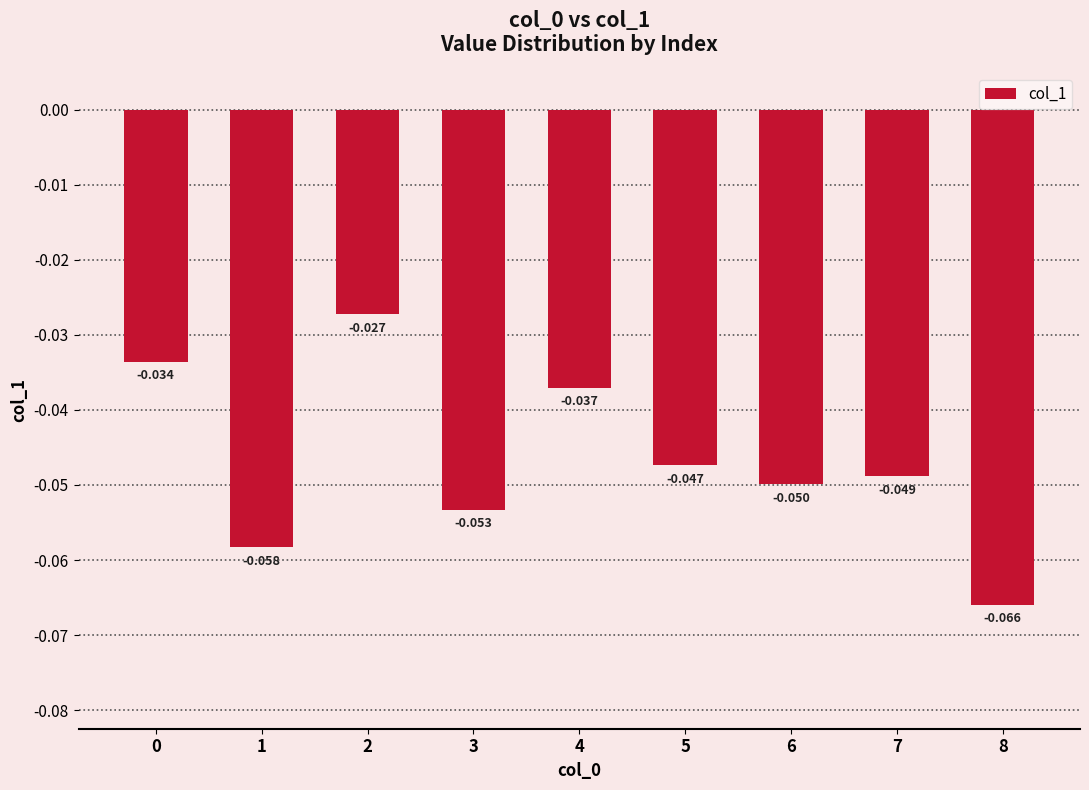

List the labels in order of value, smallest first.

8, 1, 3, 6, 7, 5, 4, 0, 2